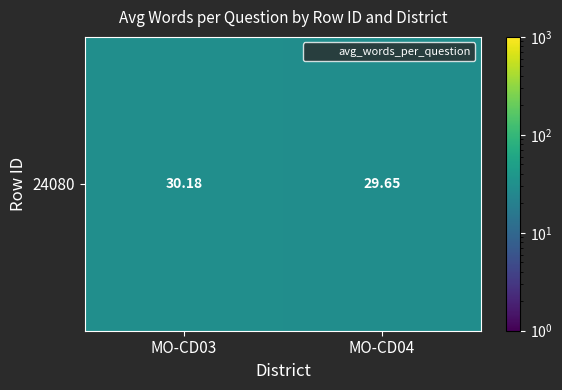

How many data points are above 30?

1